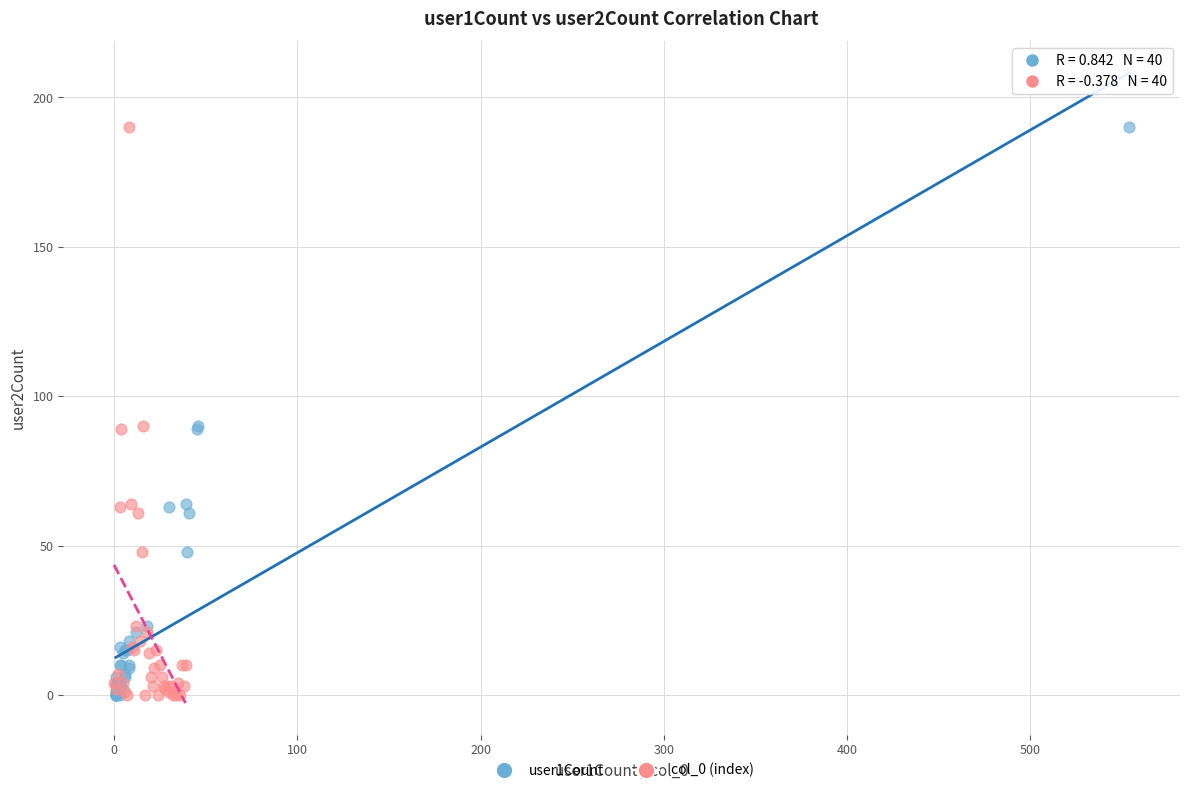

What are all the series names shown in the legend?

user1Count, col_0 (index)